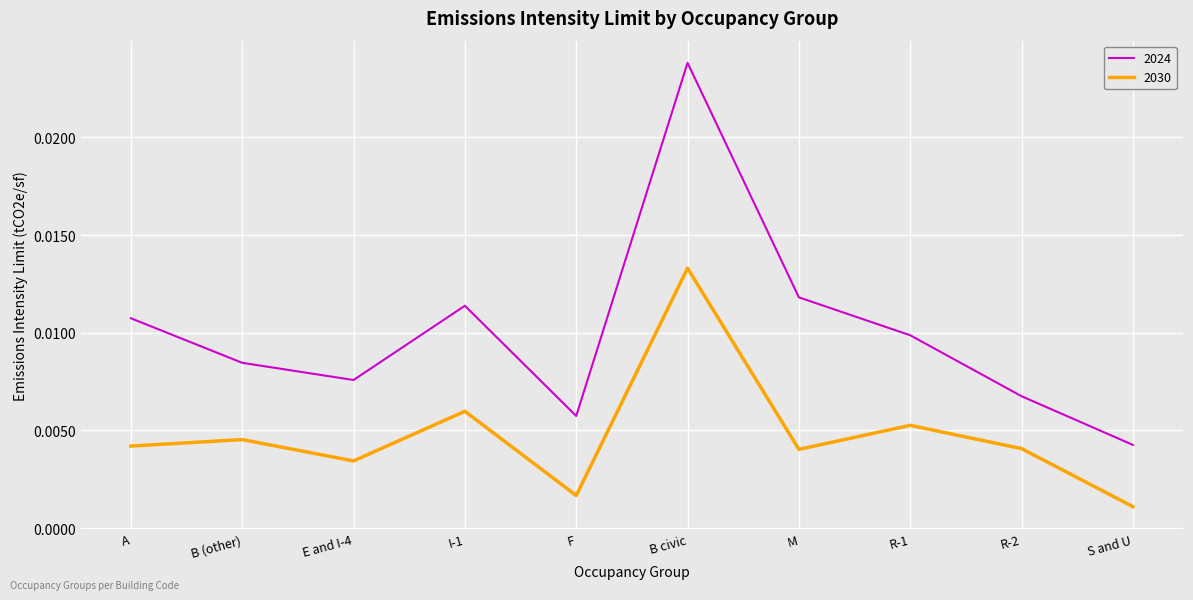

Rank the series at R-2 from lowest to highest value.

2030, 2024